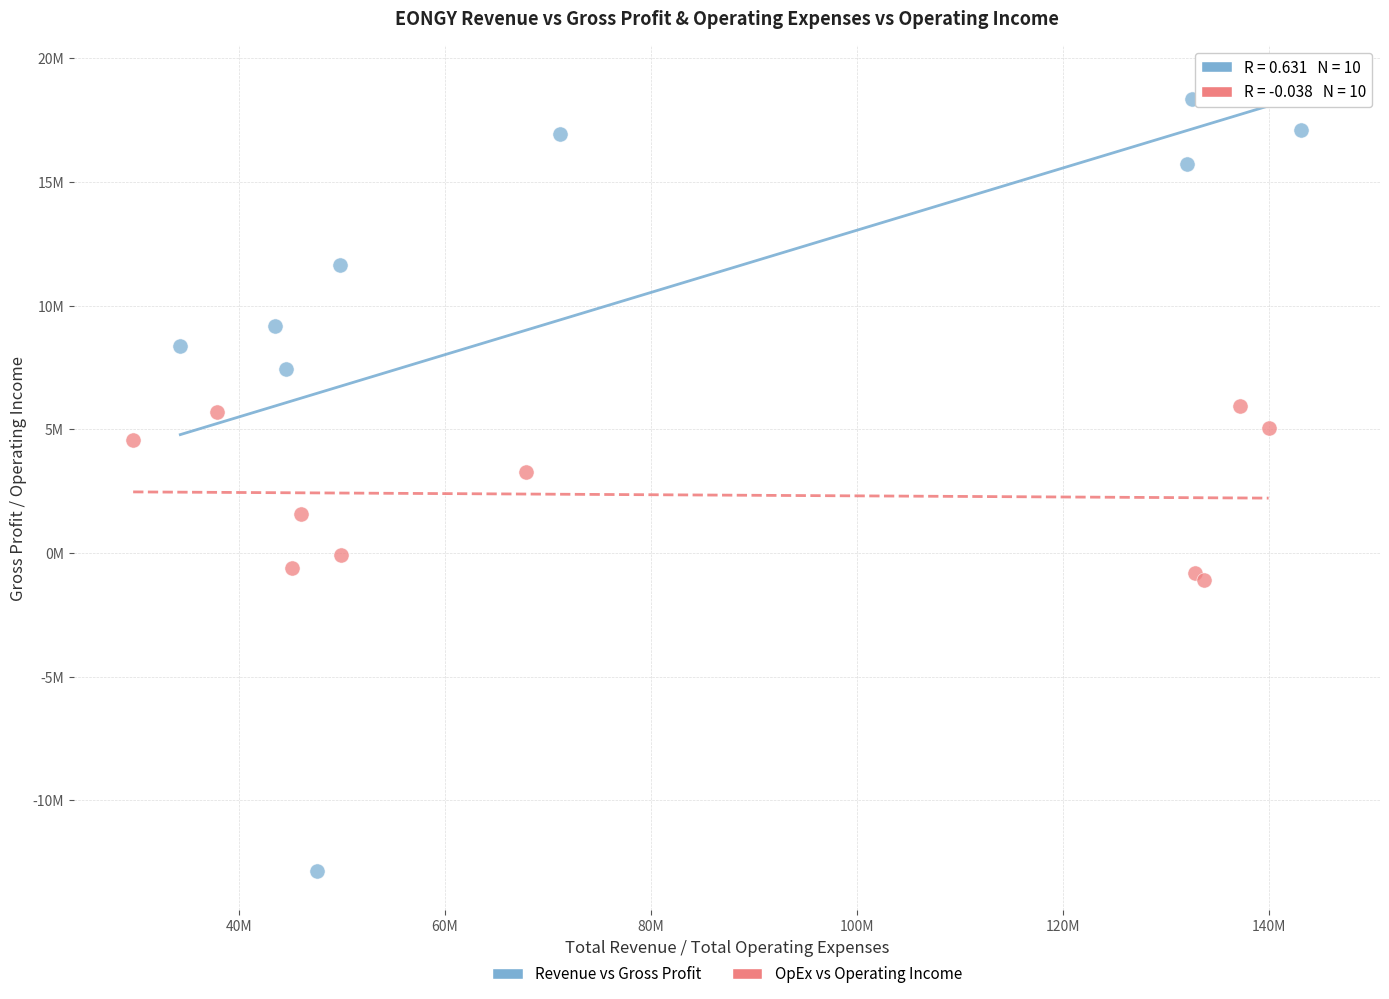

Which series contains the lowest Y value?

Revenue vs Gross Profit